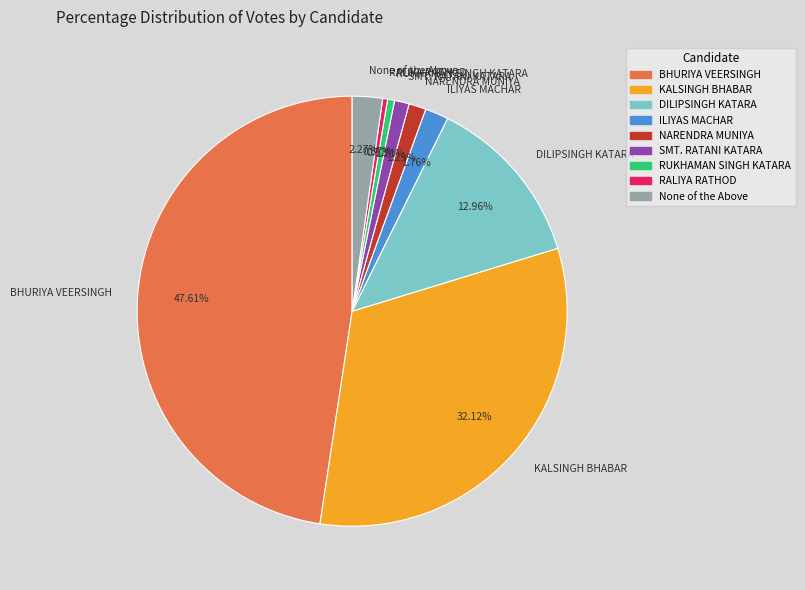

What portion of the pie excludes DILIPSINGH KATARA?

87.0%